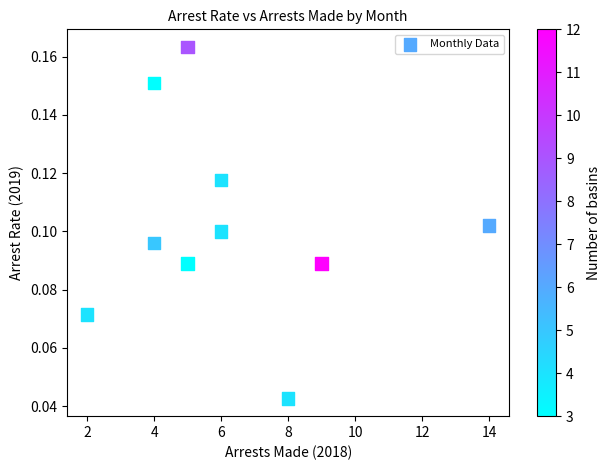

What is the average X value?

6.3